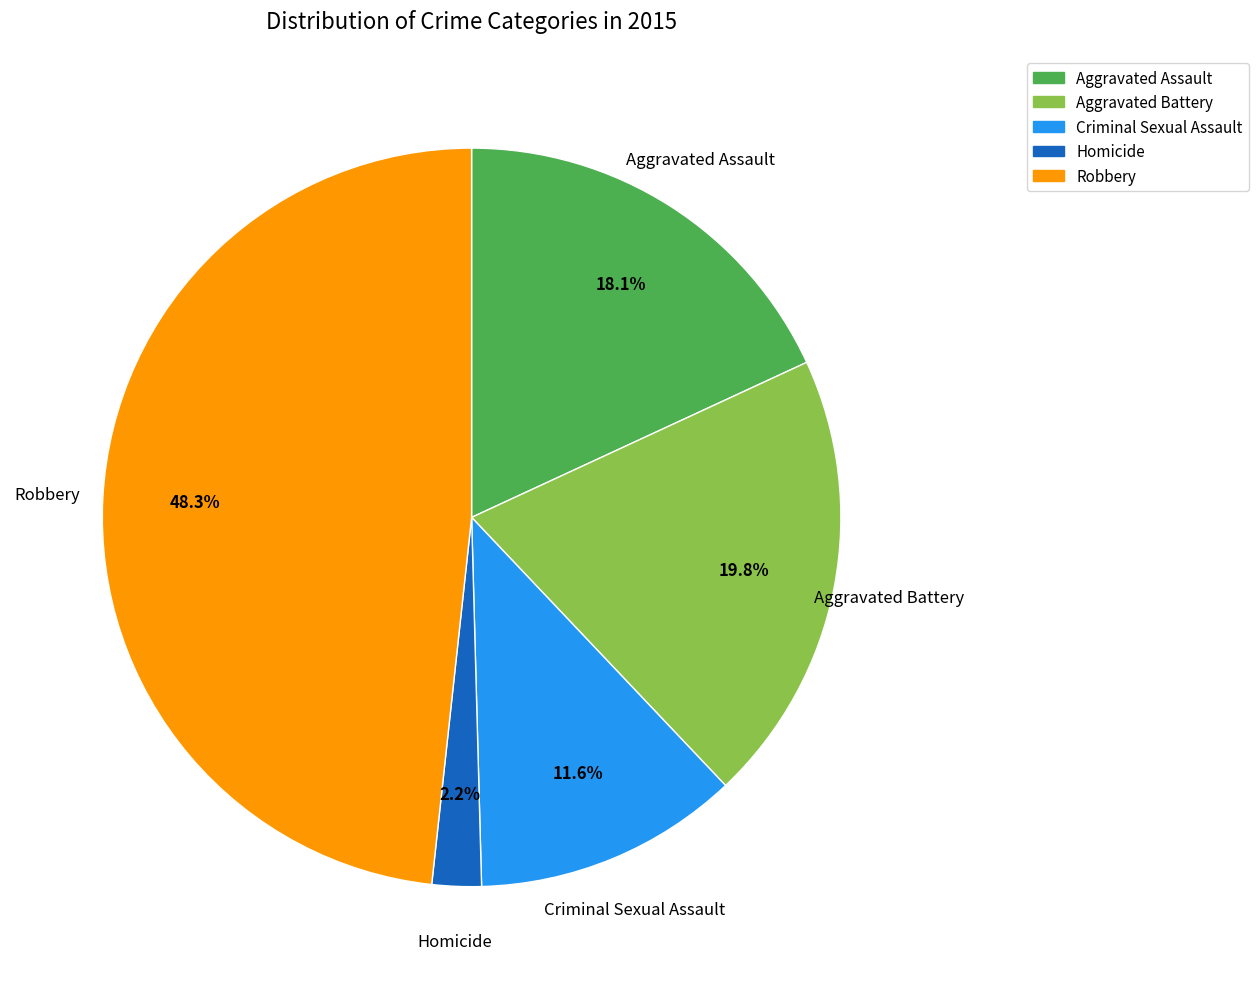

Between Homicide and Criminal Sexual Assault, which is larger?

Criminal Sexual Assault